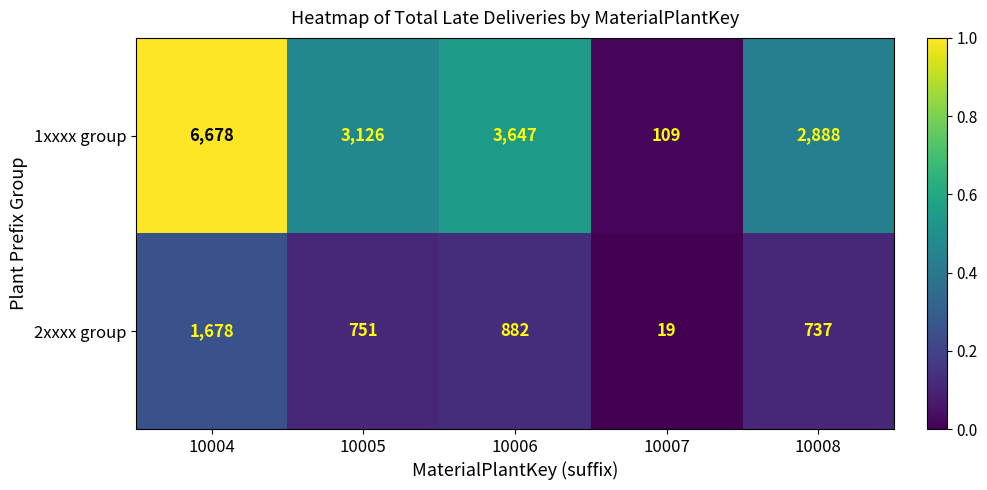

List the series in order of their peak value, highest first.

1xxxx group, 2xxxx group